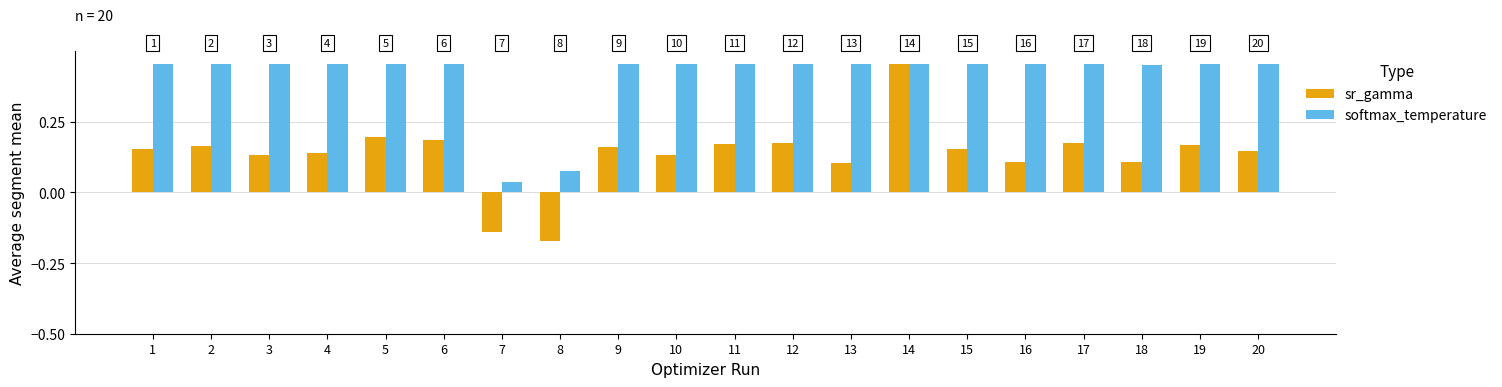

What is the difference between the highest and lowest values at 6?

0.3